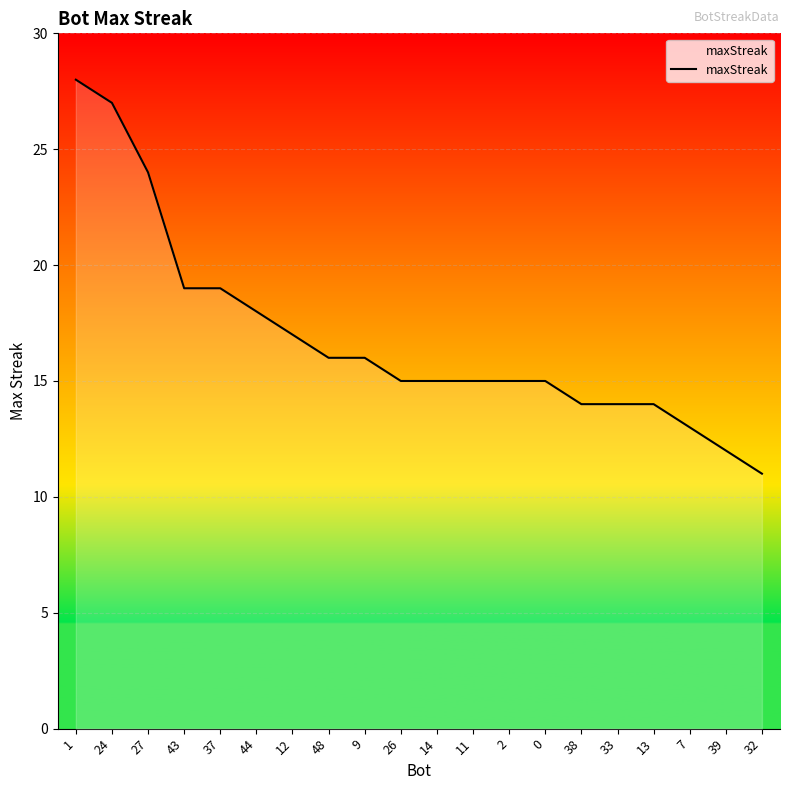

Where does the data first go above 15?

1